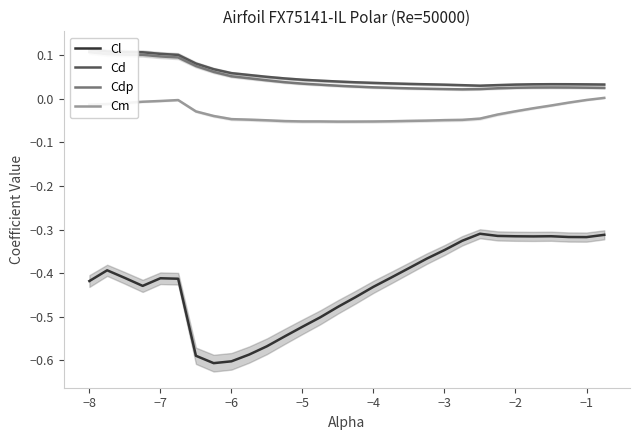

True or false: Cm and Cl intersect in this chart.

False